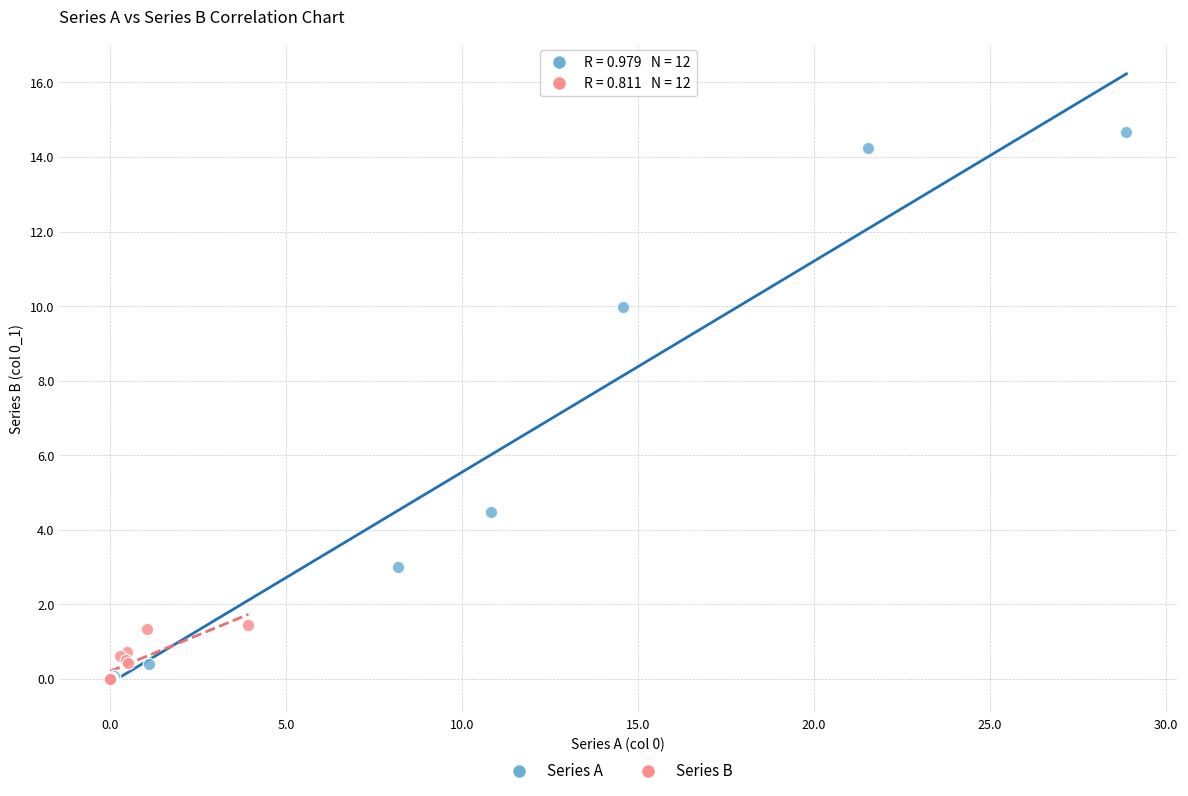

Which series reaches the maximum Y coordinate?

Series A